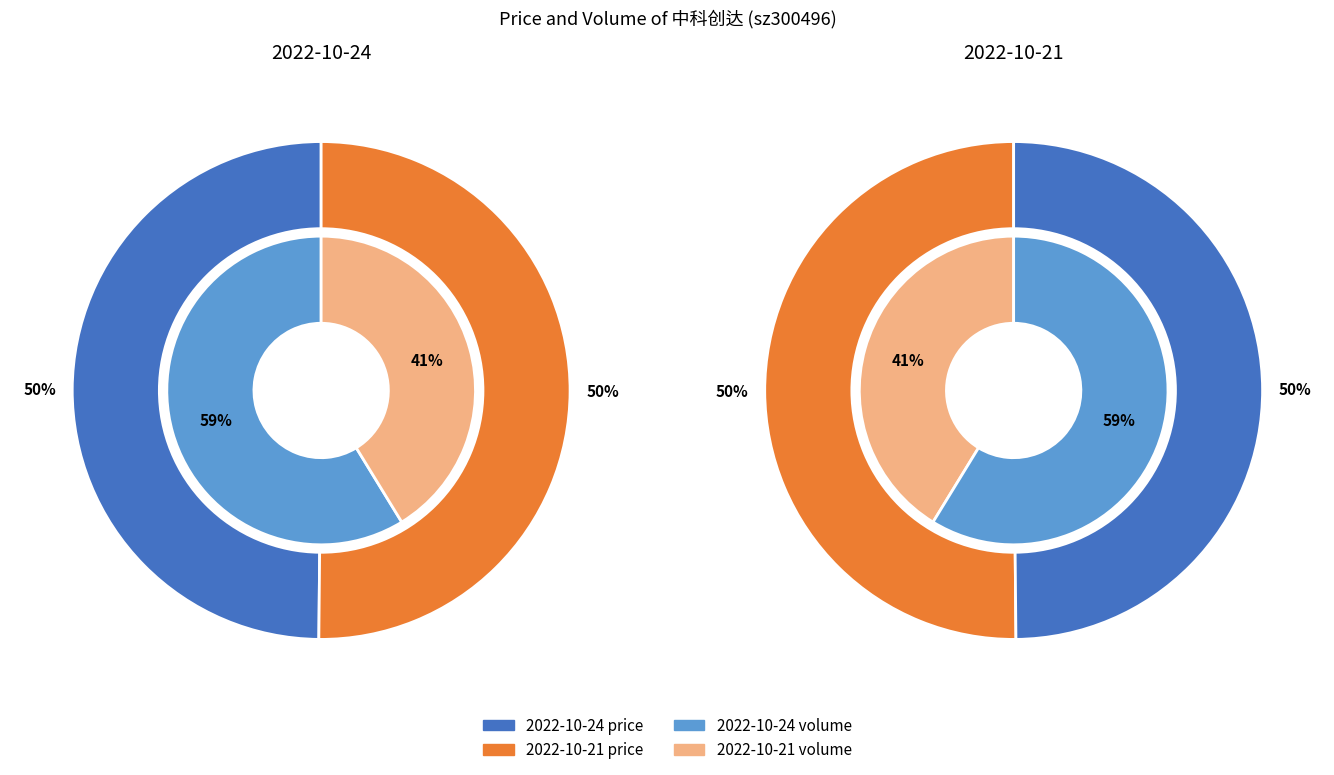

To the nearest percent, what is the combined percentage of price and volume?

100%